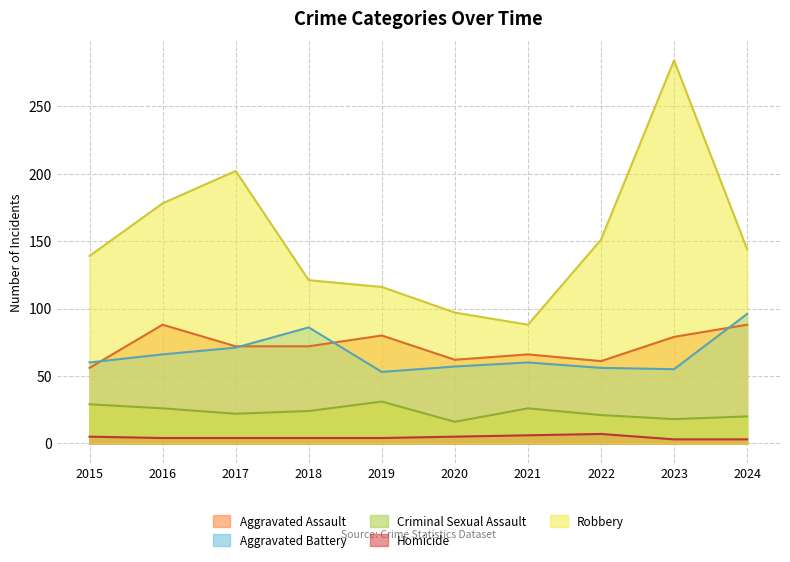

How many data points in Aggravated Assault are above 72?

4